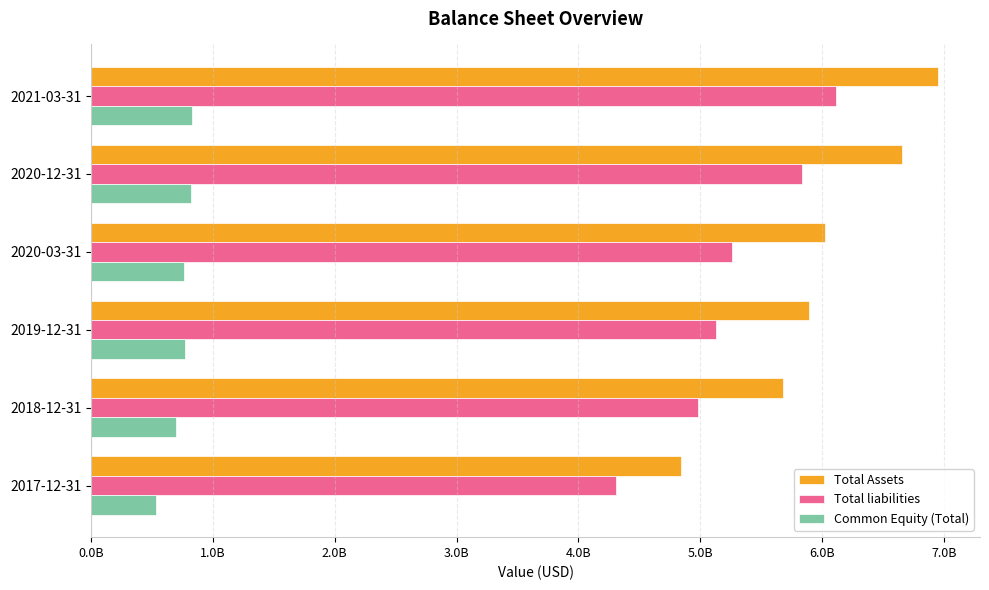

What are all the series names shown in the legend?

Total Assets, Total liabilities, Common Equity (Total)